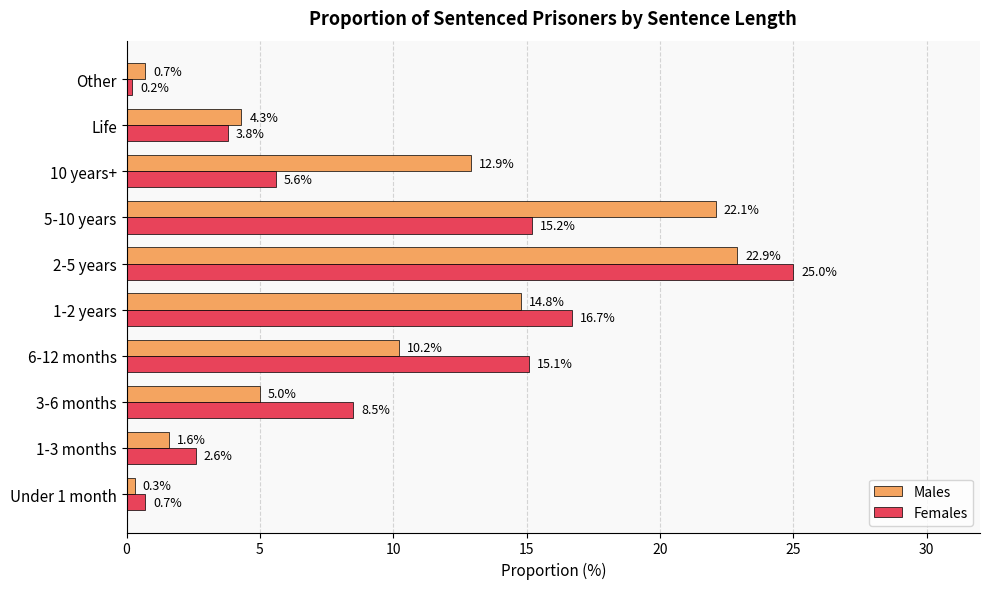

Rank the series by their average value, from lowest to highest.

Females, Males